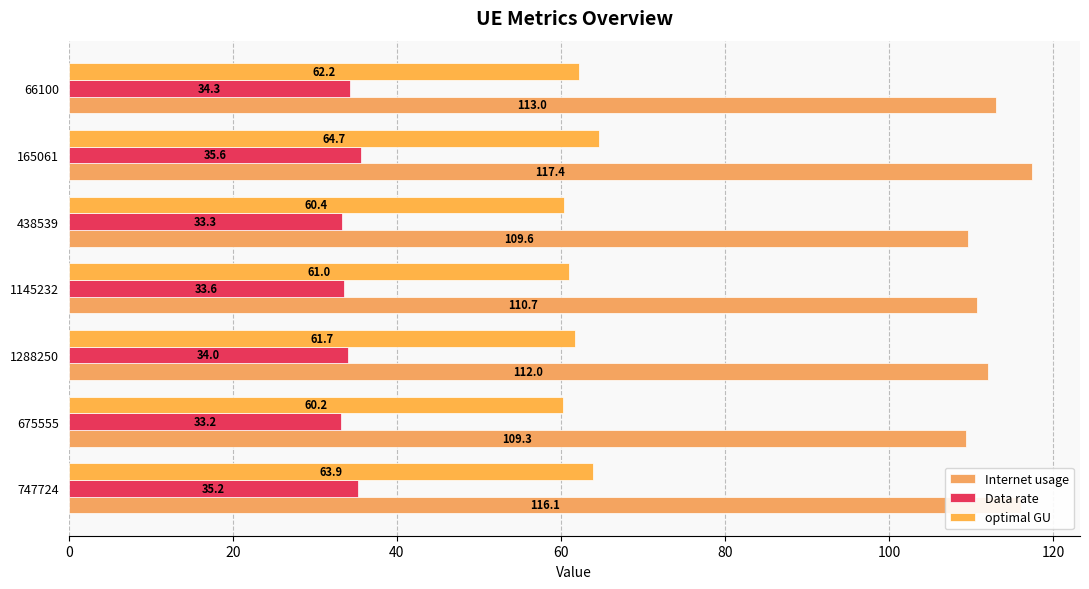

How many data points in Data rate are less than 34?

3